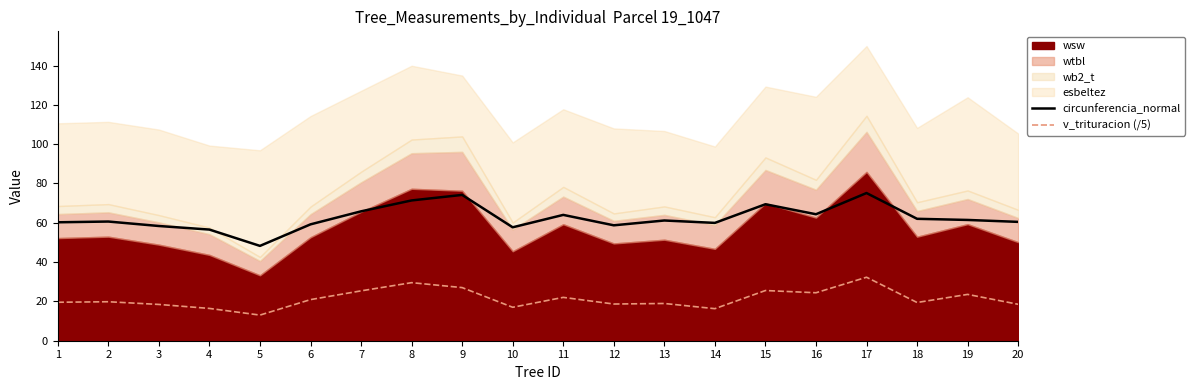

What is the difference between the circunferencia_normal values at 3 and 16?

6.0